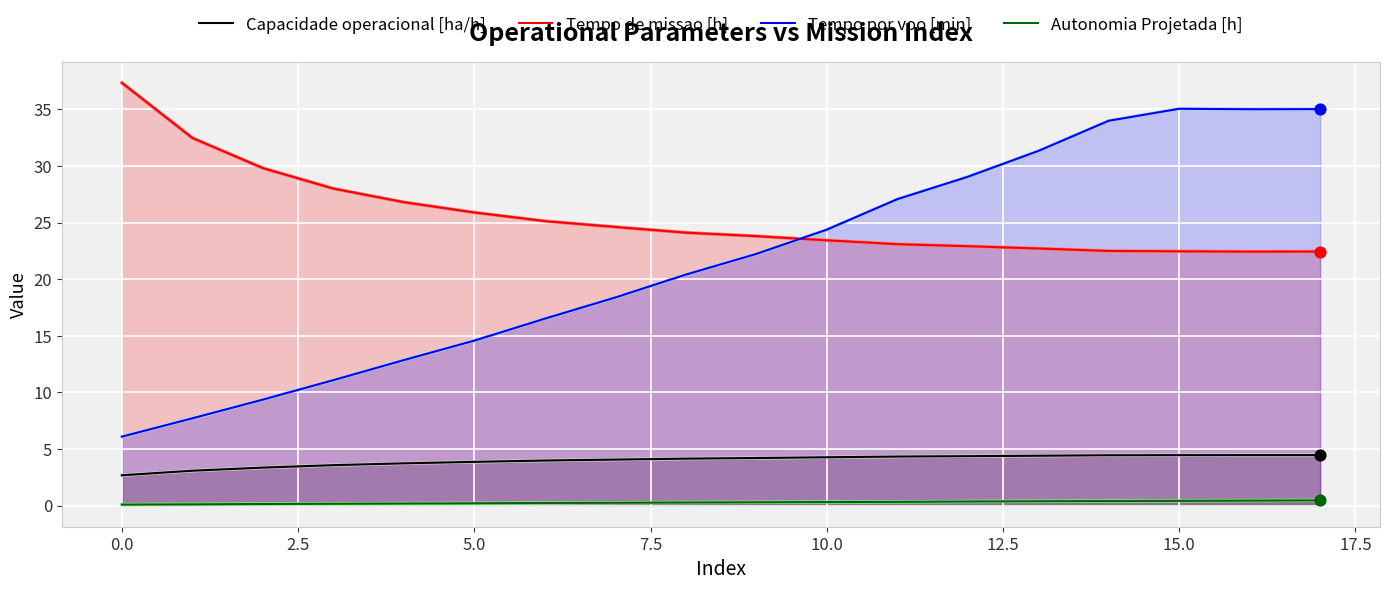

Which series contains the lowest Y value?

Autonomia Projetada [h]